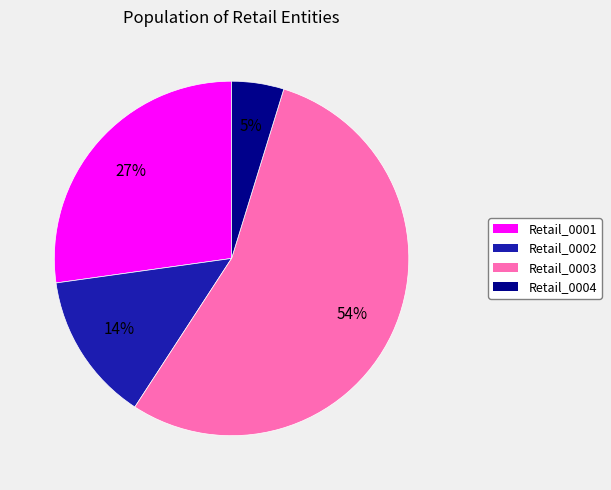

Do Retail_0001 and Retail_0002 together represent more than half of the pie?

No